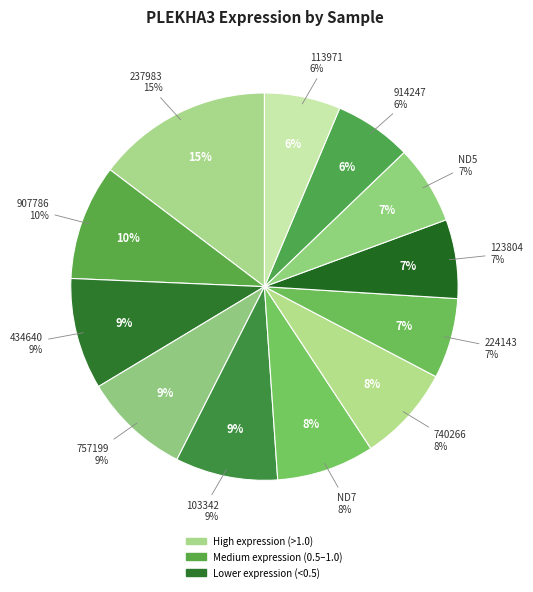

What is the largest slice in the pie chart?

237983